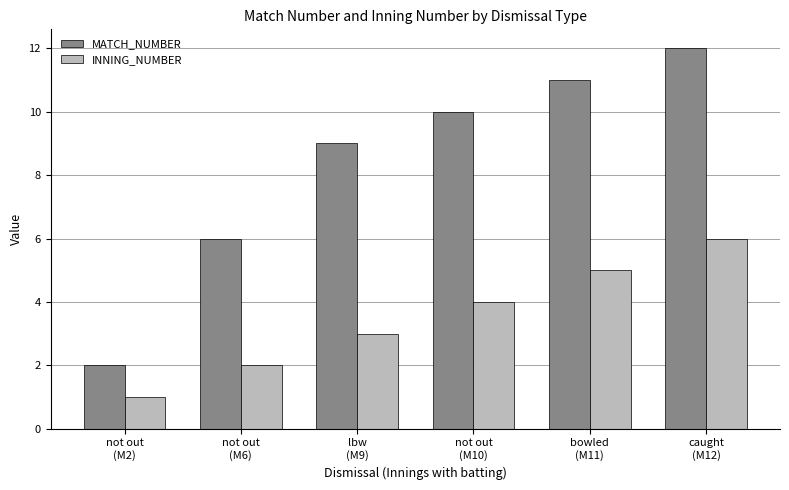

Rank the series at not out
(M2) from lowest to highest value.

INNING_NUMBER, MATCH_NUMBER